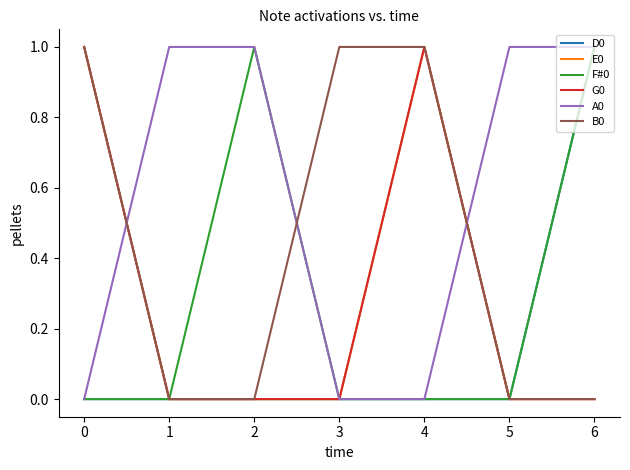

True or false: B0 has a value of 0 at 0.

False